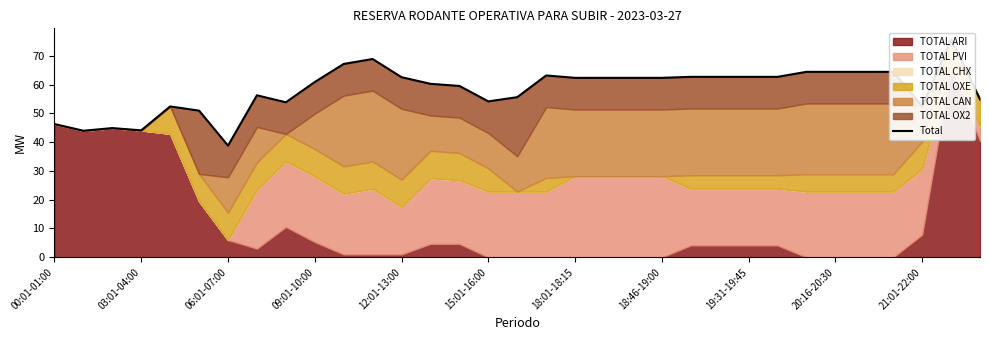

Which has a higher value, 16 or 14?

14